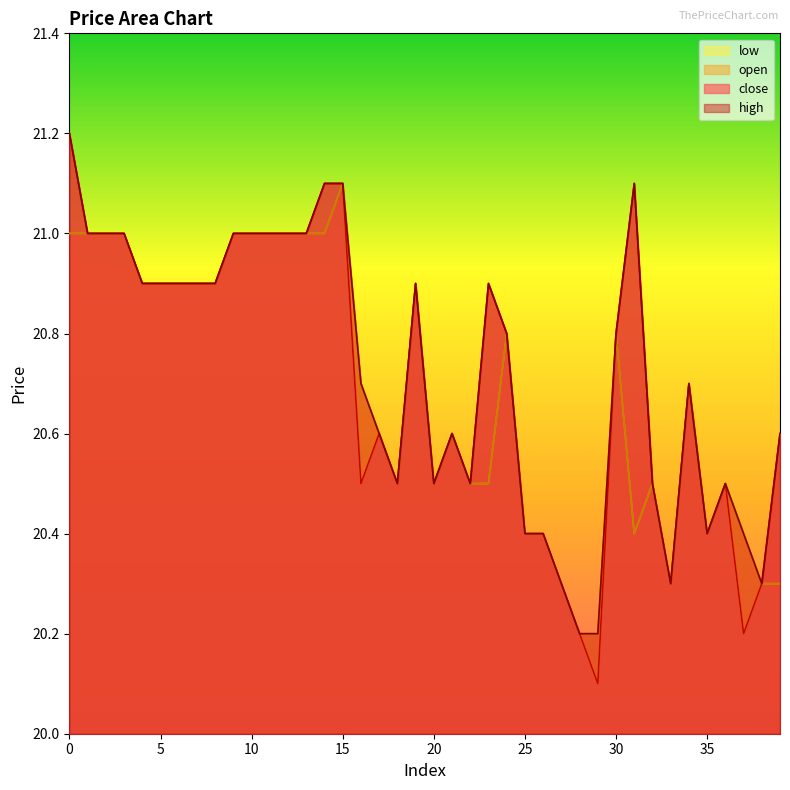

At how many categories does at least one series exceed 20?

40